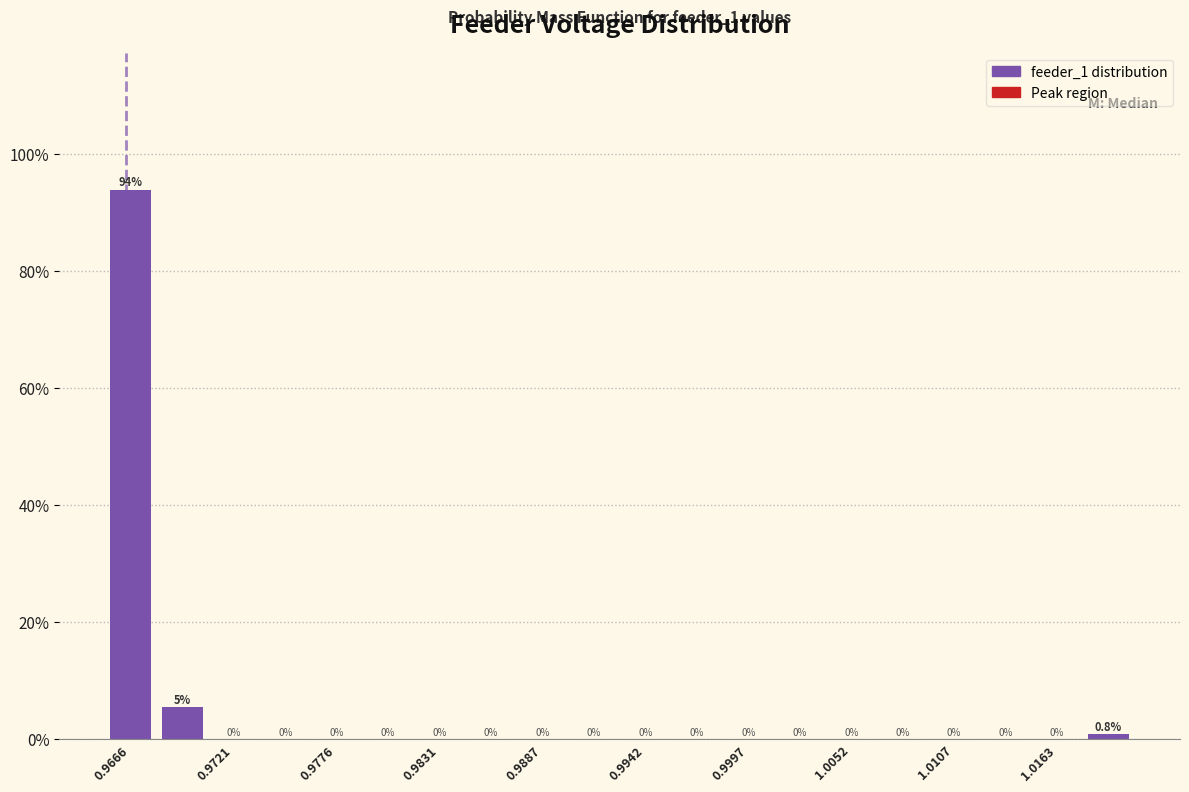

Around what value on the x-axis is the tallest bar? Give the approximate position of its centre, as read against the axis.

0.967